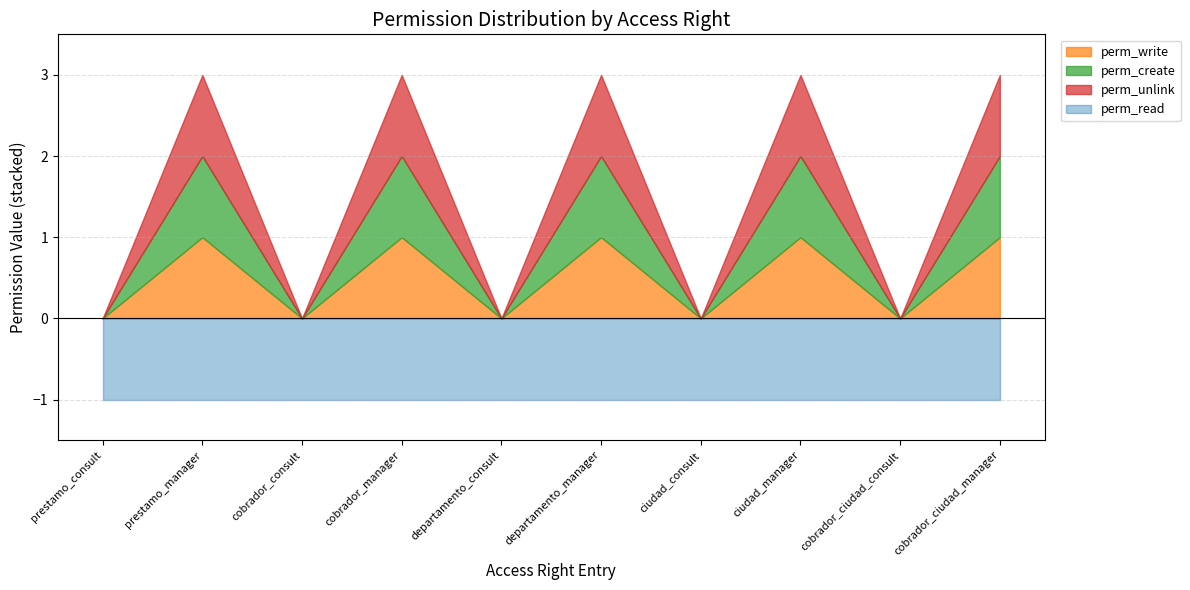

Which label corresponds to the smallest value in the chart?

prestamo_consult